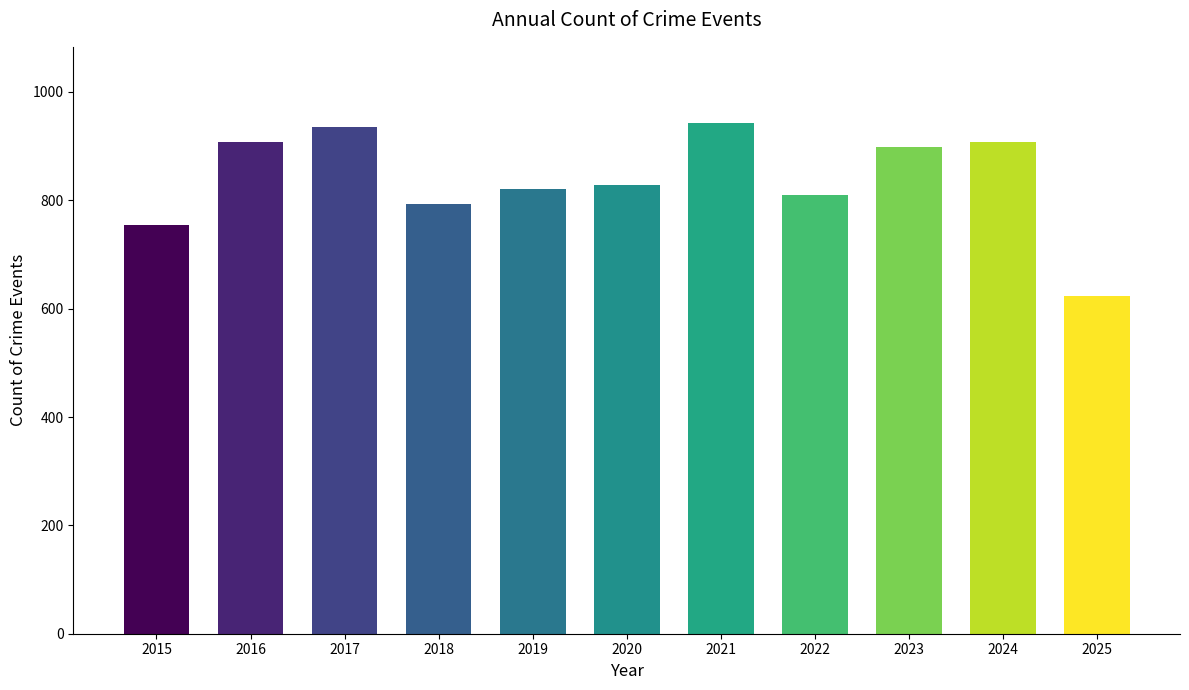

Between 2016 and 2015, which is larger?

2016